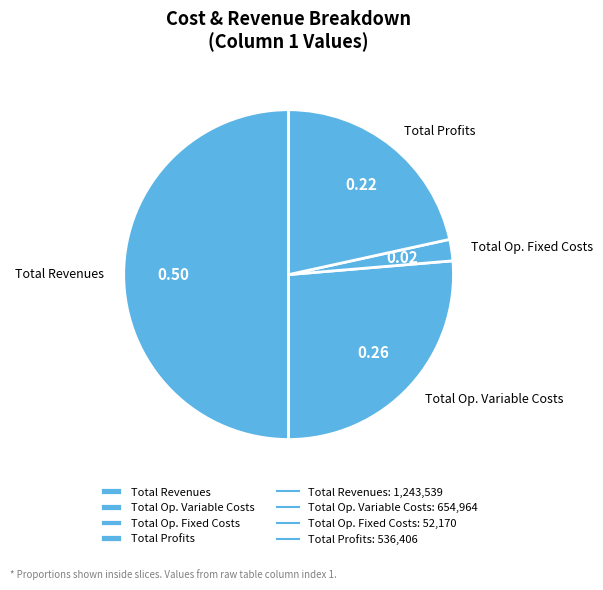

Approximately how many times larger is the value at Total Revenues compared to Total Op. Variable Costs?

1.9